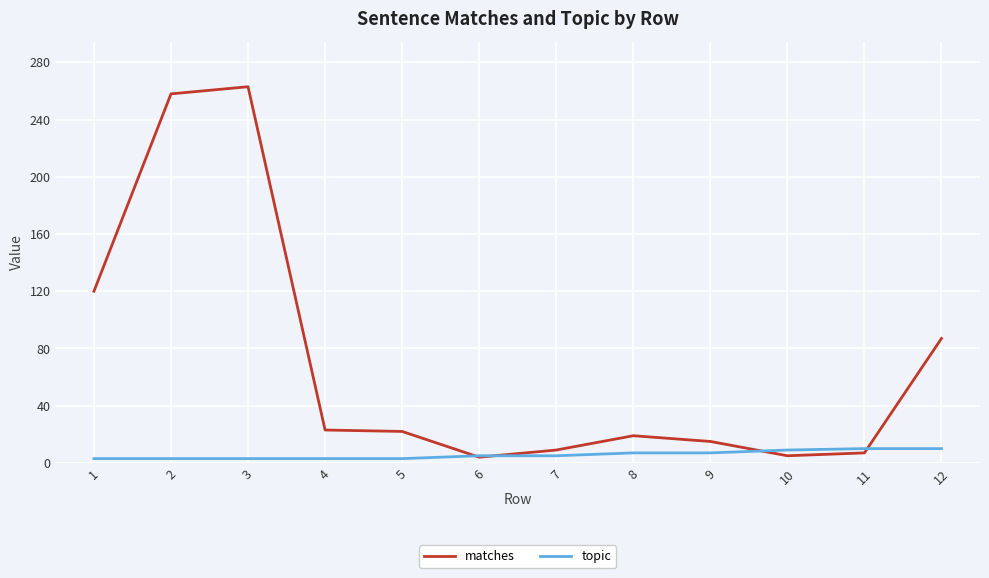

Is the value of matches at 7 greater than the value of topic at 1?

Yes